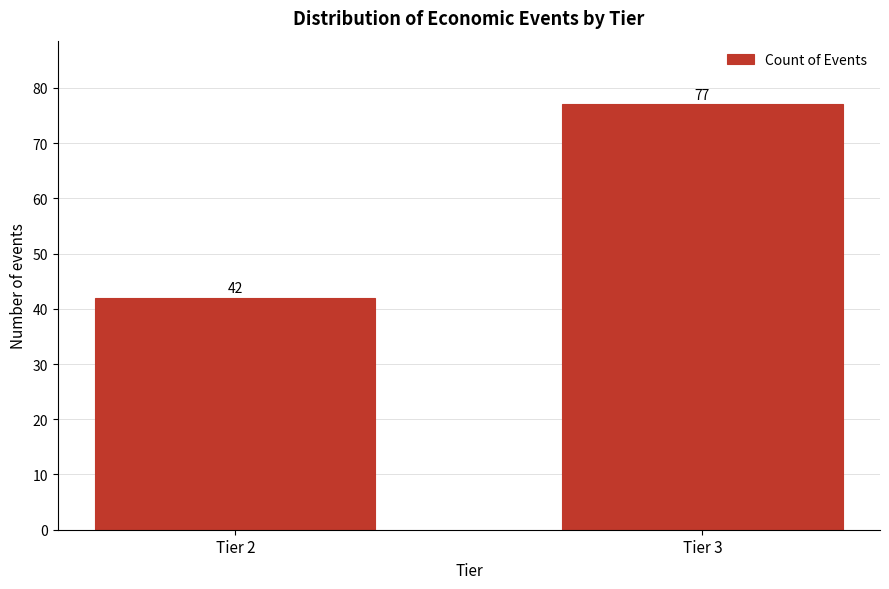

Reading right to left, list all the values displayed in this chart.

77	42